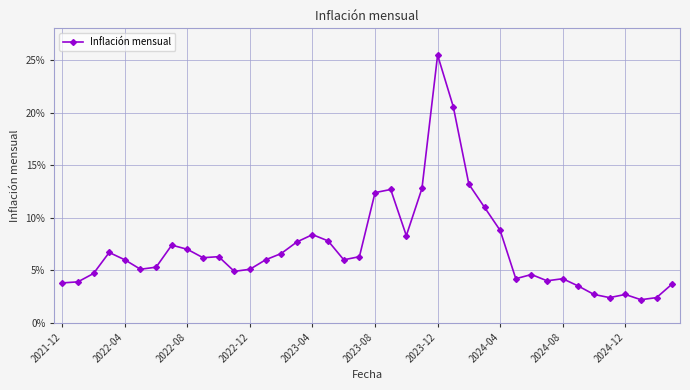

Where is the data nearest to the value 0?

37